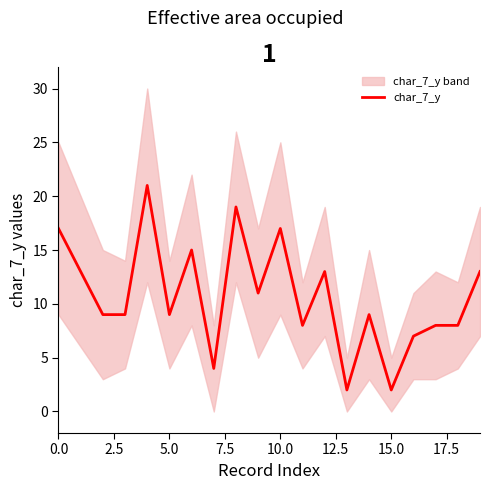

The value at 15 is 2. True or false?

True